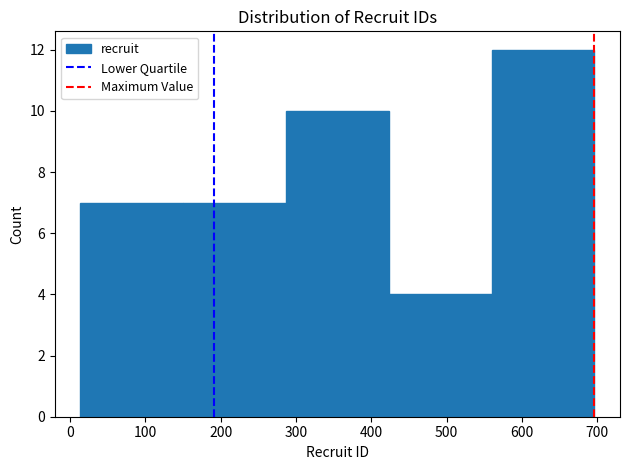

Reading left to right, list every bar in this chart as the range it spans on the x-axis followed by its height. Neither the bar edges nor the heights are printed on the chart, so give them approximately, as read against the axes.

10 to 150: 7
150 to 290: 7
290 to 420: 10
420 to 560: 4
560 to 700: 12